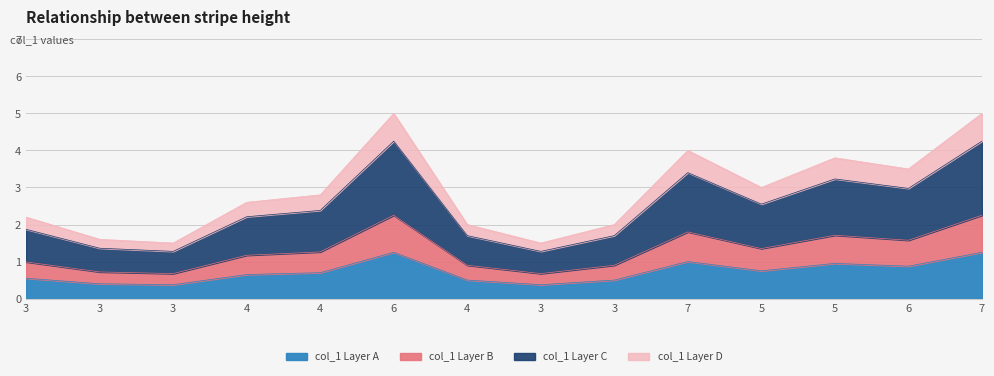

Count the number of categories in the chart.

14